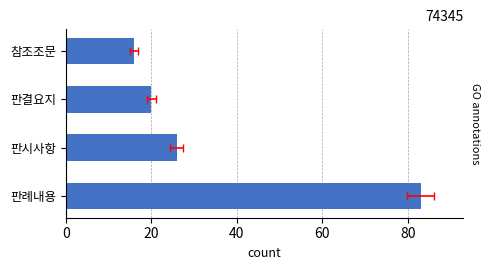

What is the sum of all values?

145